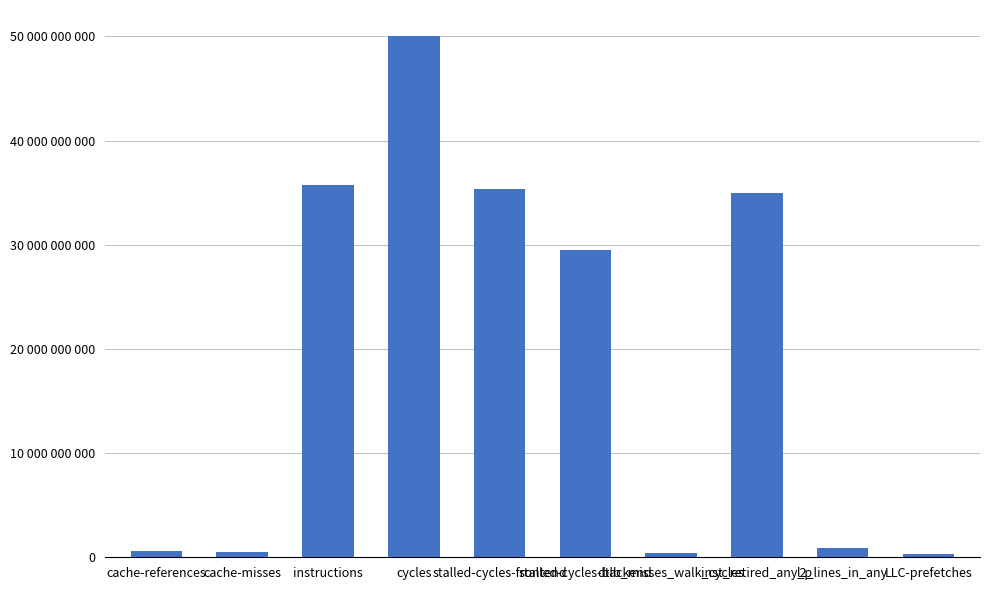

Are the bars horizontal?

No